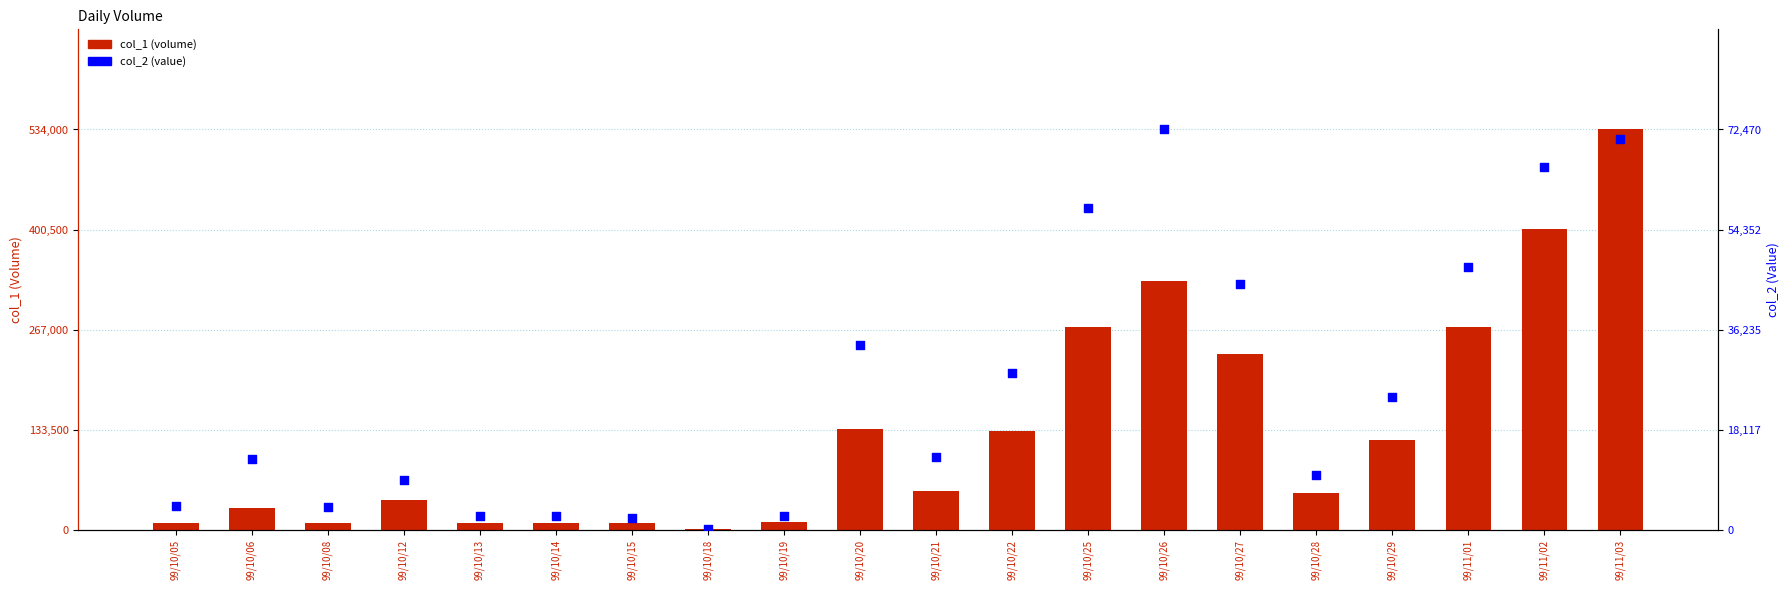

Which series contains the lowest Y value?

col_2